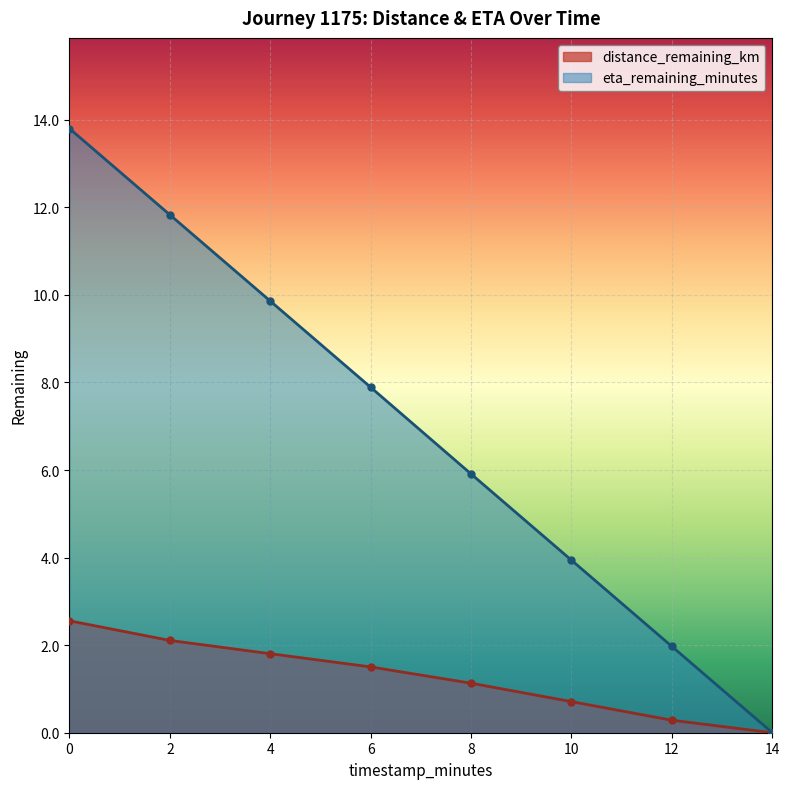

Which series has the widest spread of values?

eta_remaining_minutes